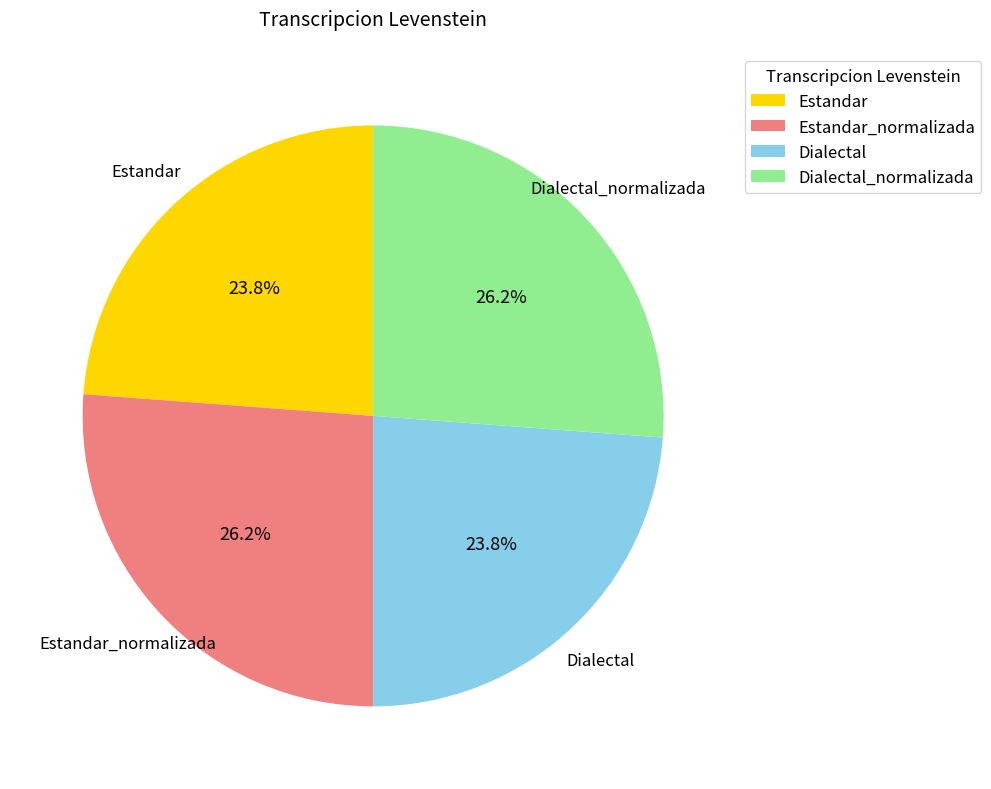

Is it true that Dialectal_normalizada is 26% of the pie?

True